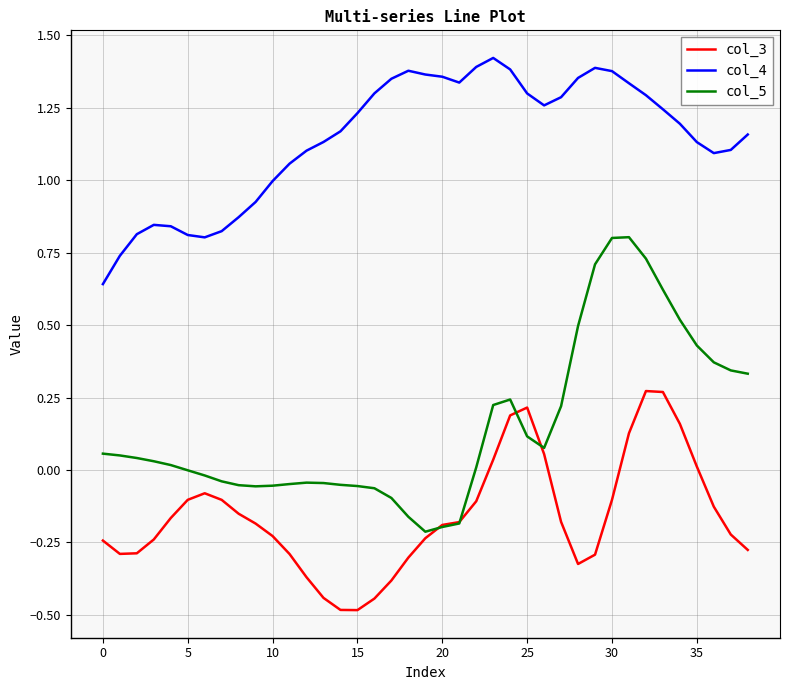

Which series has the largest range (max minus min)?

col_5